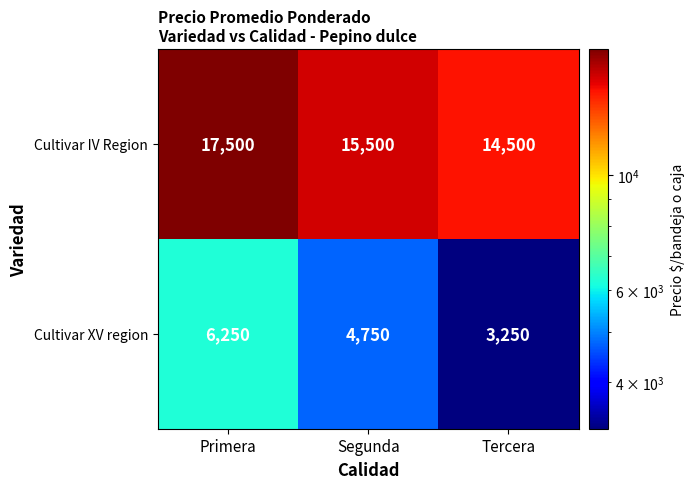

At which label does Cultivar XV region first exceed 4750?

Primera